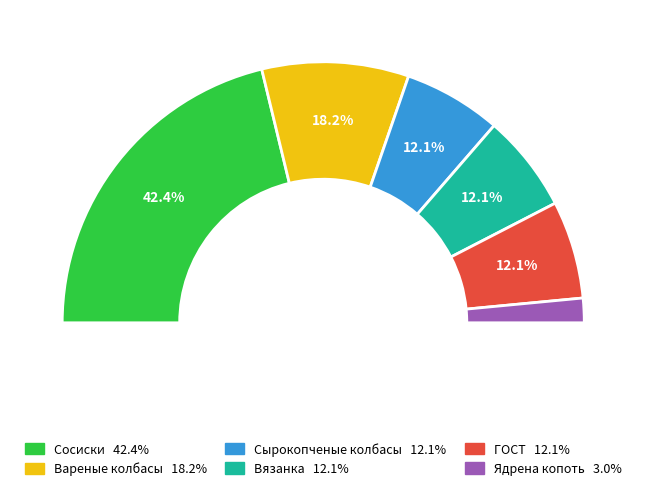

Combined, what portion of the pie is Сырокопченые колбасы and ГОСТ?

24.2%